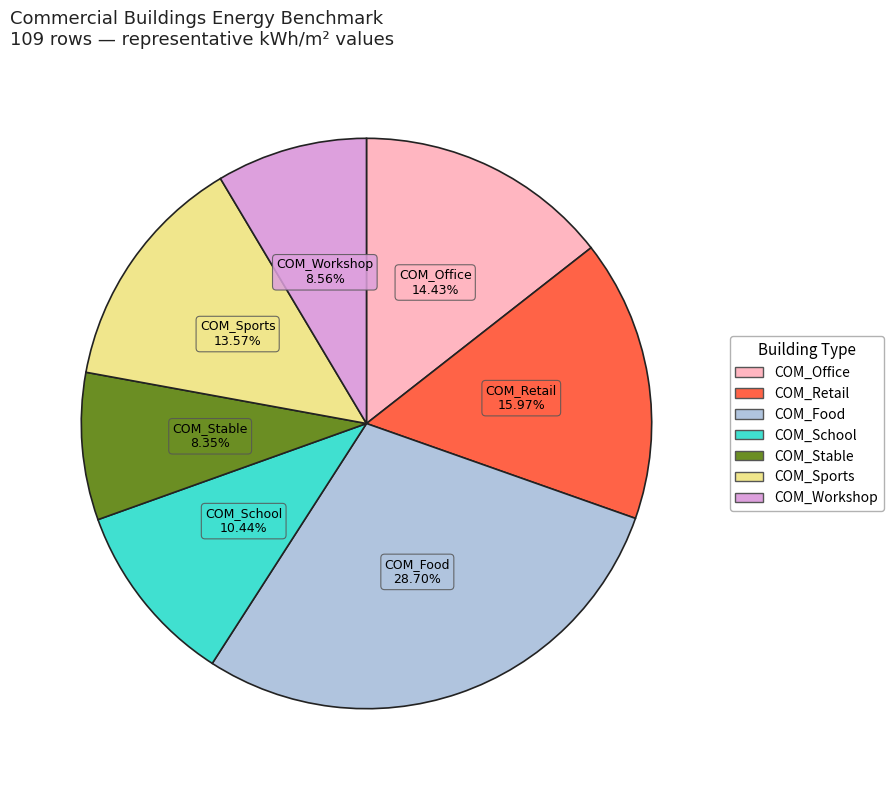

Is there any slice that represents more than half of the pie?

No